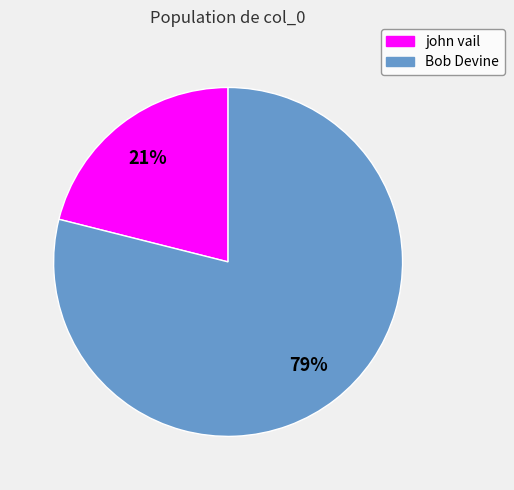

Do Bob Devine and john vail together represent more than half of the pie?

Yes